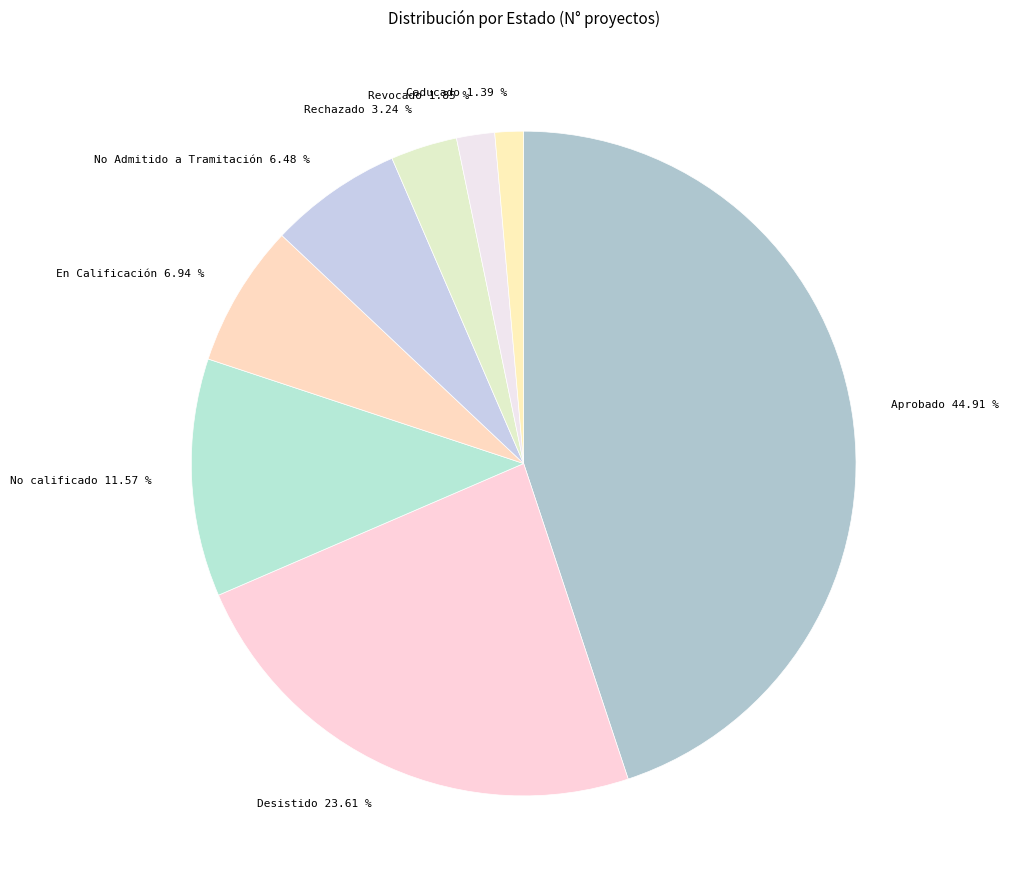

Is there any slice that represents more than half of the pie?

No